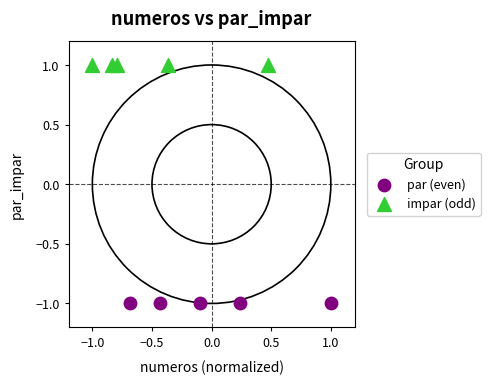

Which series contains the highest Y value?

impar (odd)